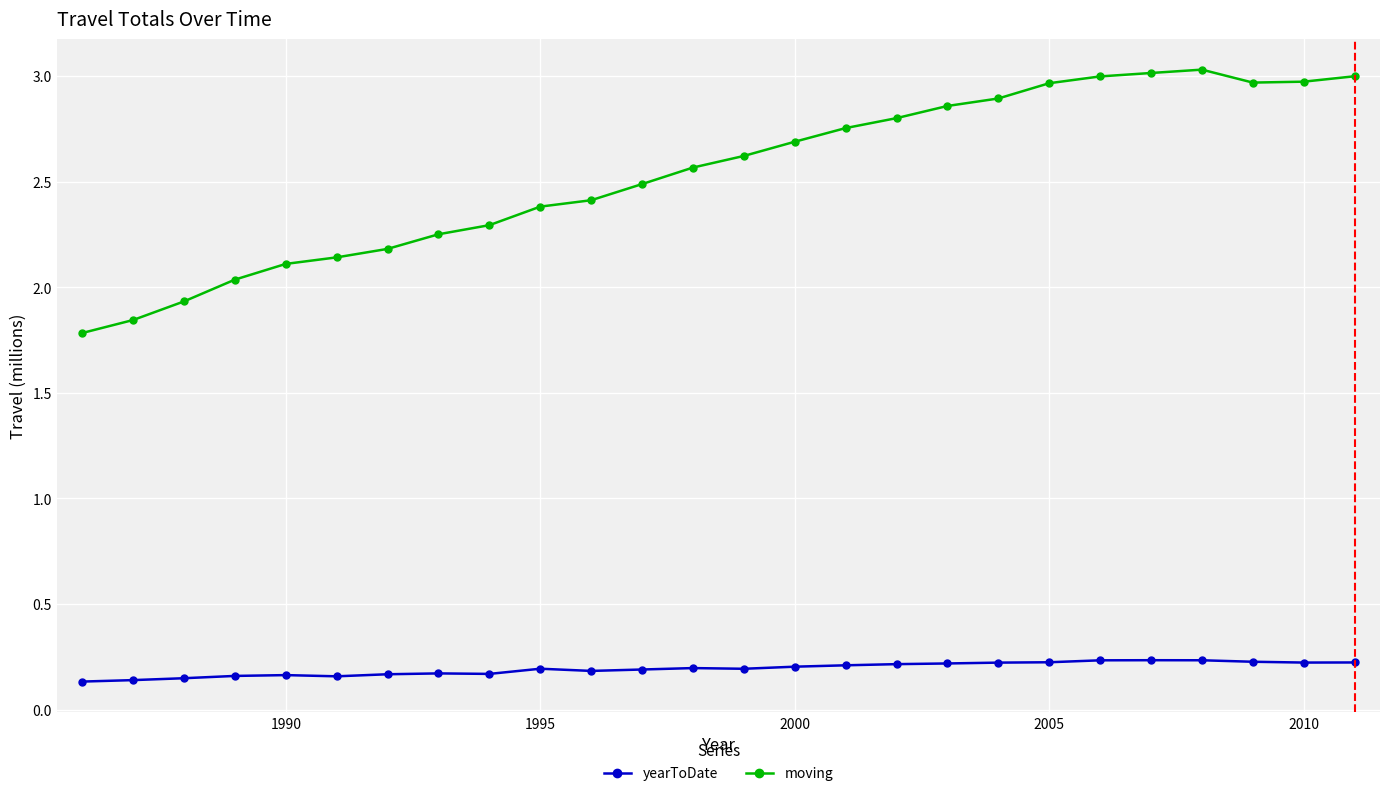

True or false: yearToDate and moving cross at least once.

False